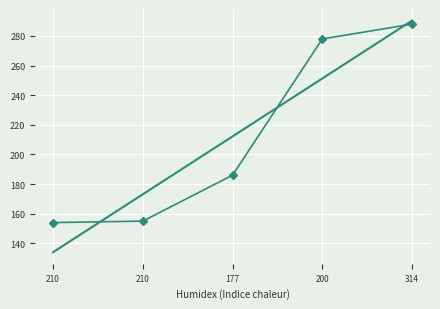

What is the label of the 3rd point from the right?

177